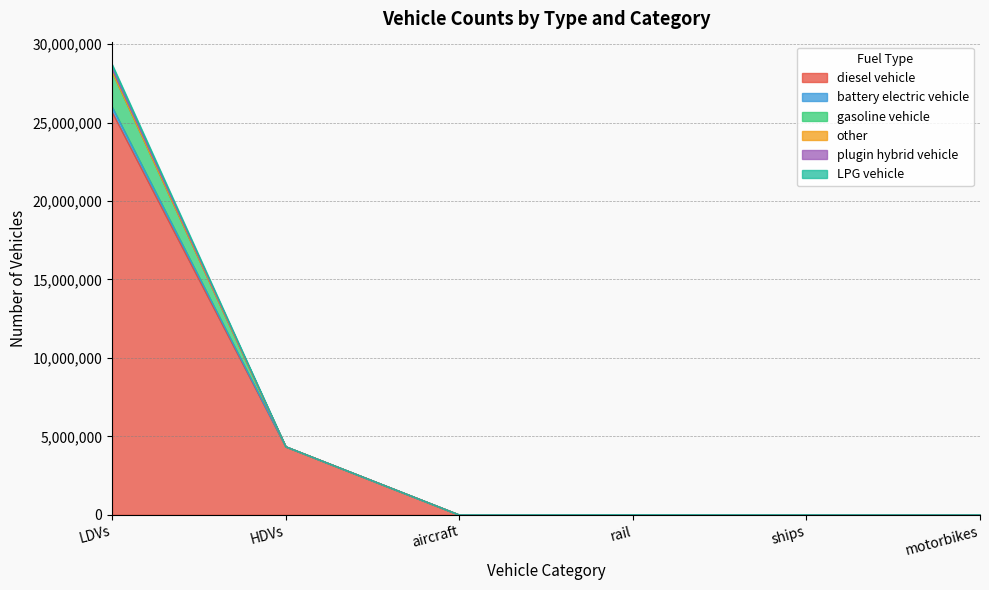

How many interior local valleys does the other series have?

1